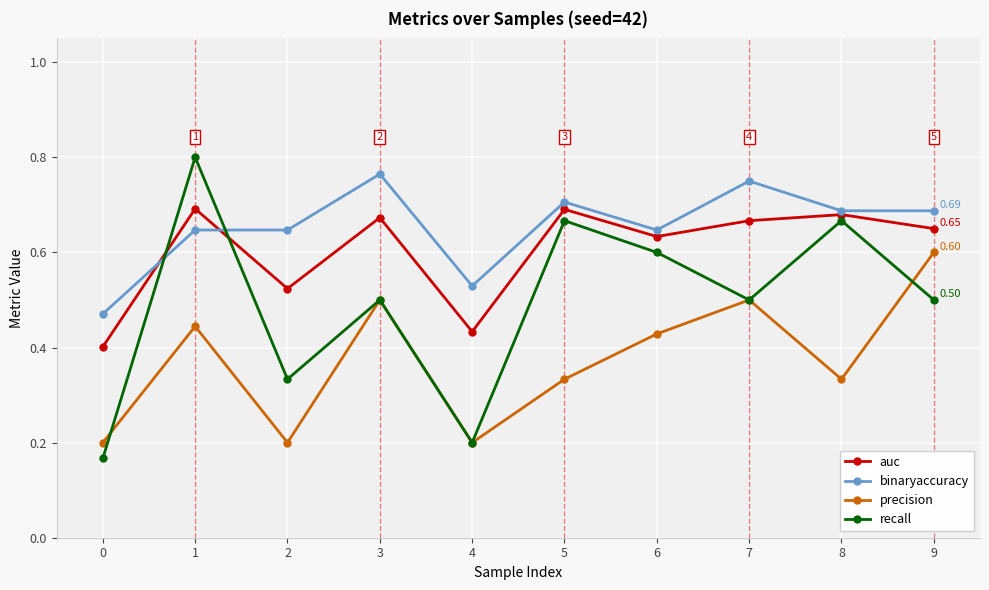

List the series in order of their overall mean, lowest first.

precision, recall, auc, binaryaccuracy